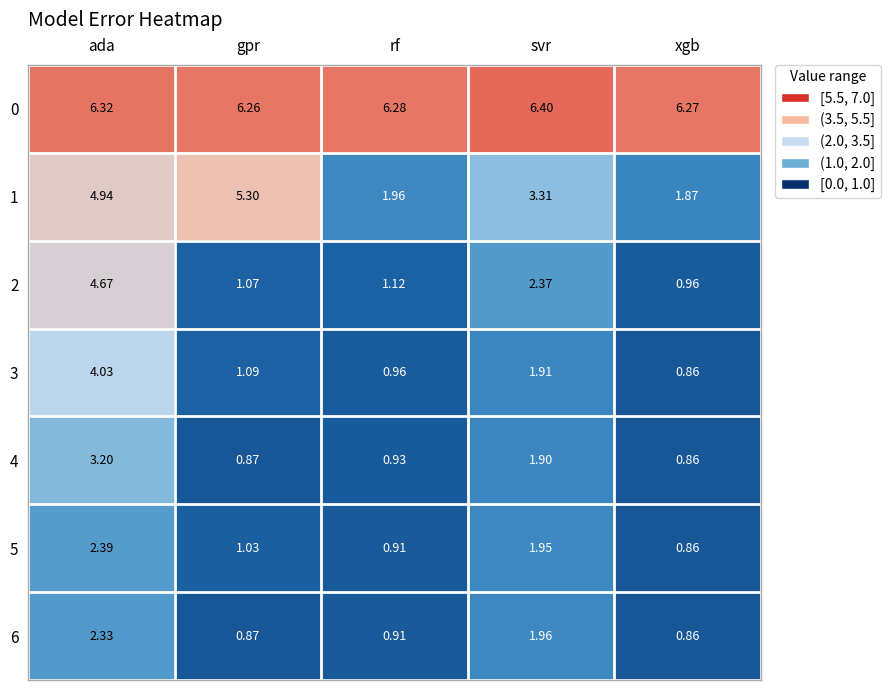

What is the total value across all series at ada?

27.9